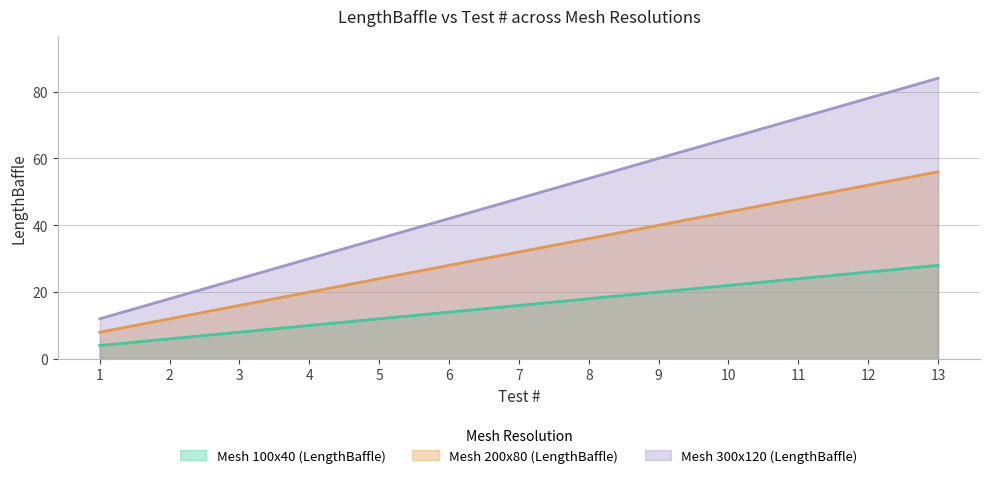

At which category is the sum across all series the highest?

13